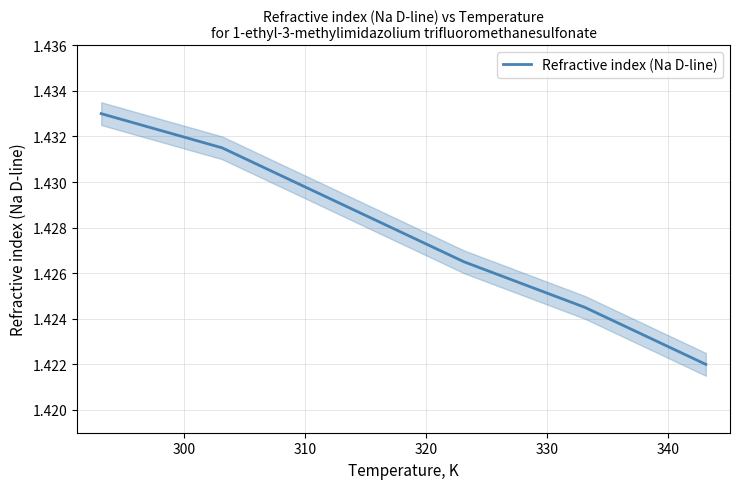

The chart shows a value of 1.4 at 310. True or false?

True